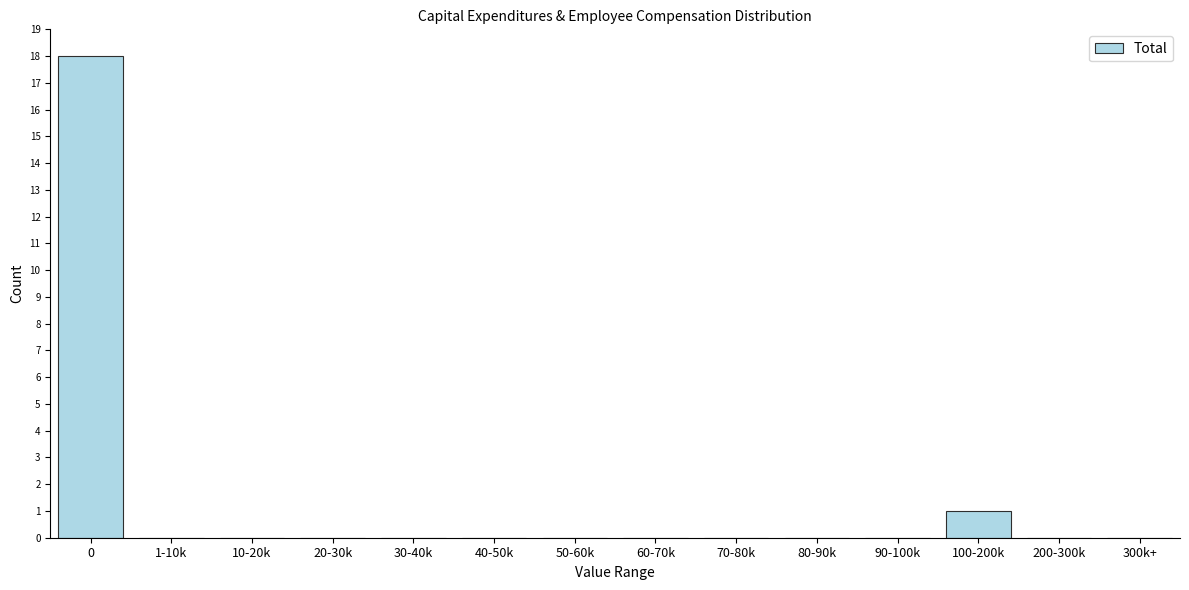

Reading left to right, extract all data points from this chart.

0=18	1-10k=0	10-20k=0	20-30k=0	30-40k=0	40-50k=0	50-60k=0	60-70k=0	70-80k=0	80-90k=0	90-100k=0	100-200k=1	200-300k=0	300k+=0